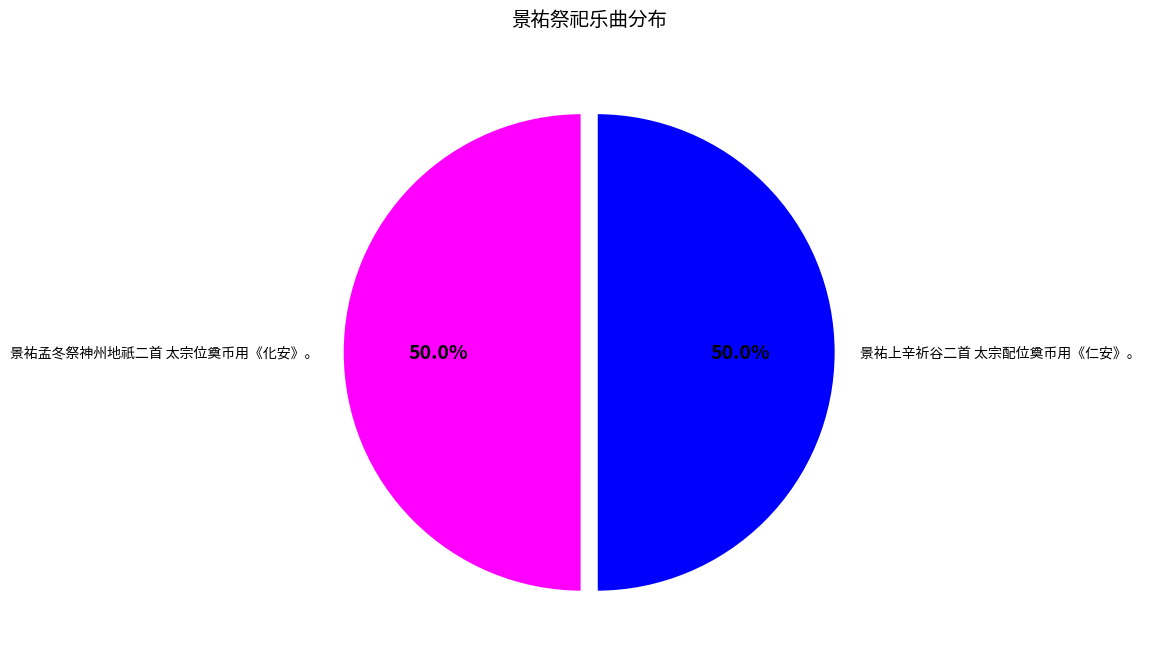

How much of the chart is everything except 景祐孟冬祭神州地祇二首 太宗位奠币用《化安》。?

50.0%